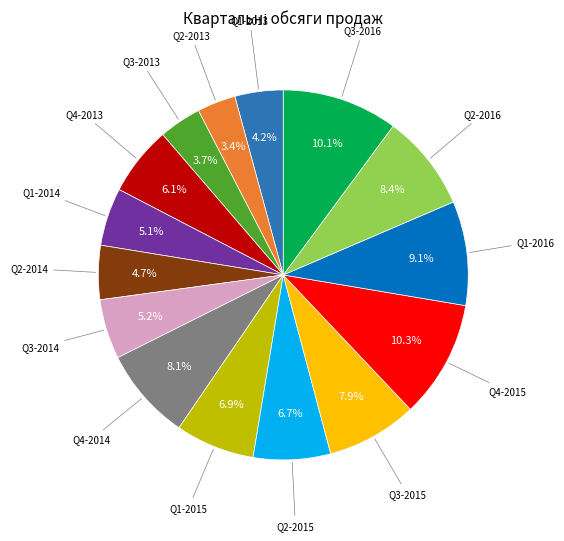

Does any single category account for the majority?

No